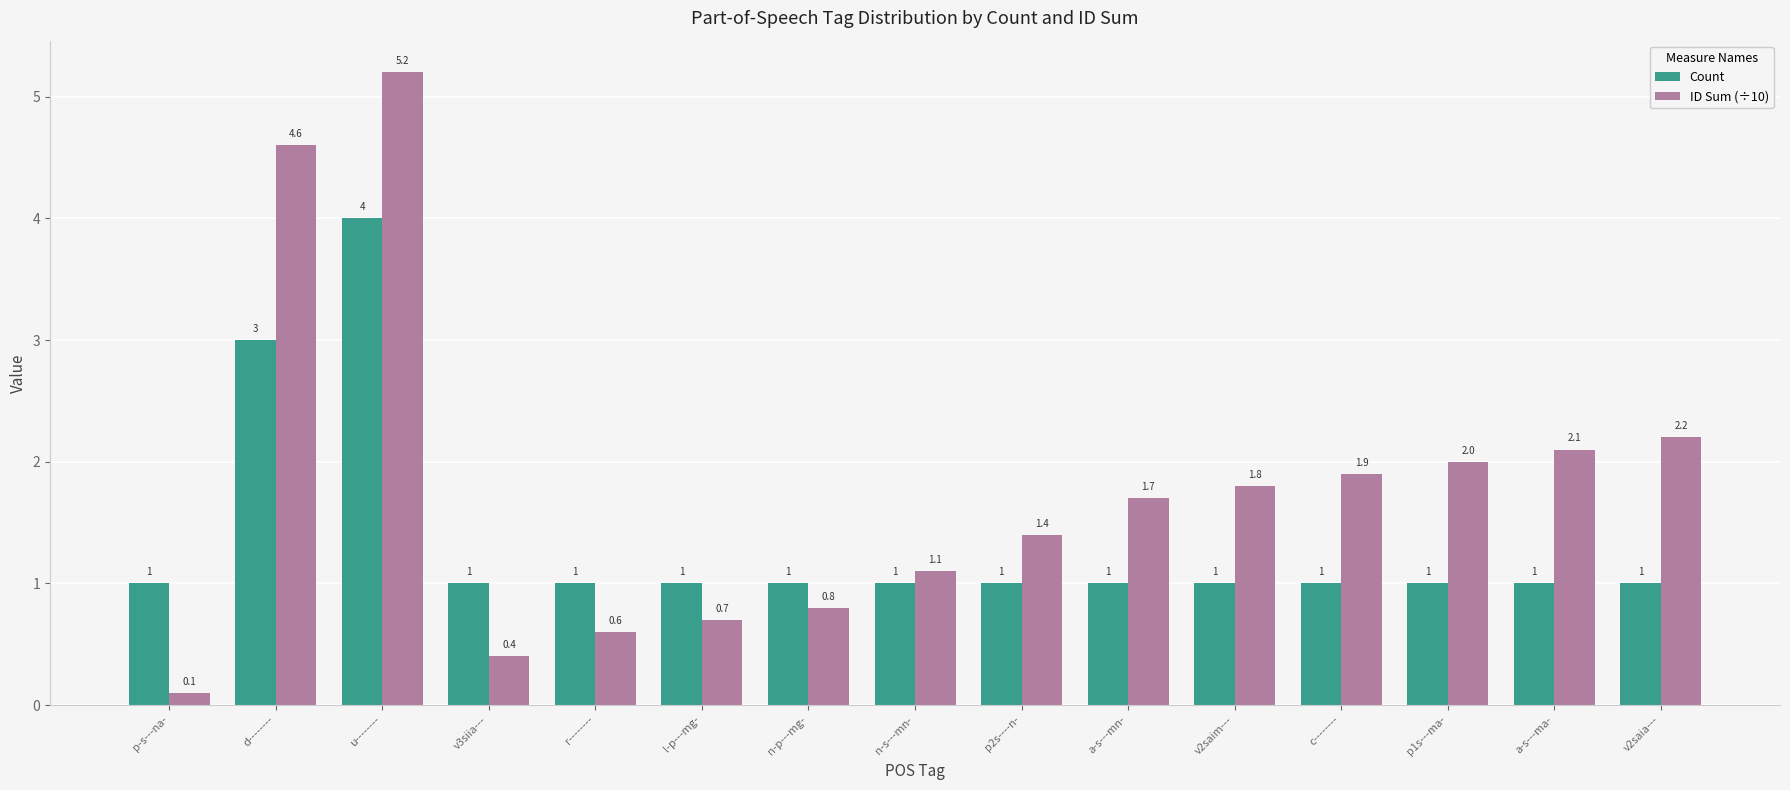

What is the label of the 7th bar from the left?

n-p---mg-